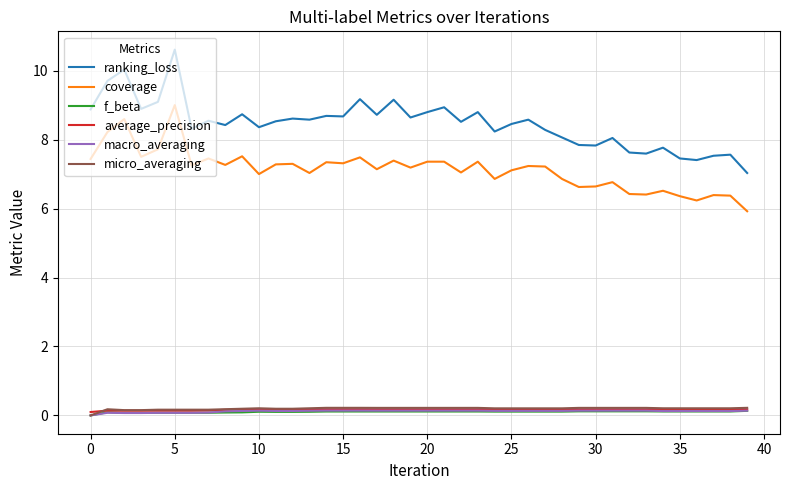

True or false: coverage and average_precision intersect in this chart.

False